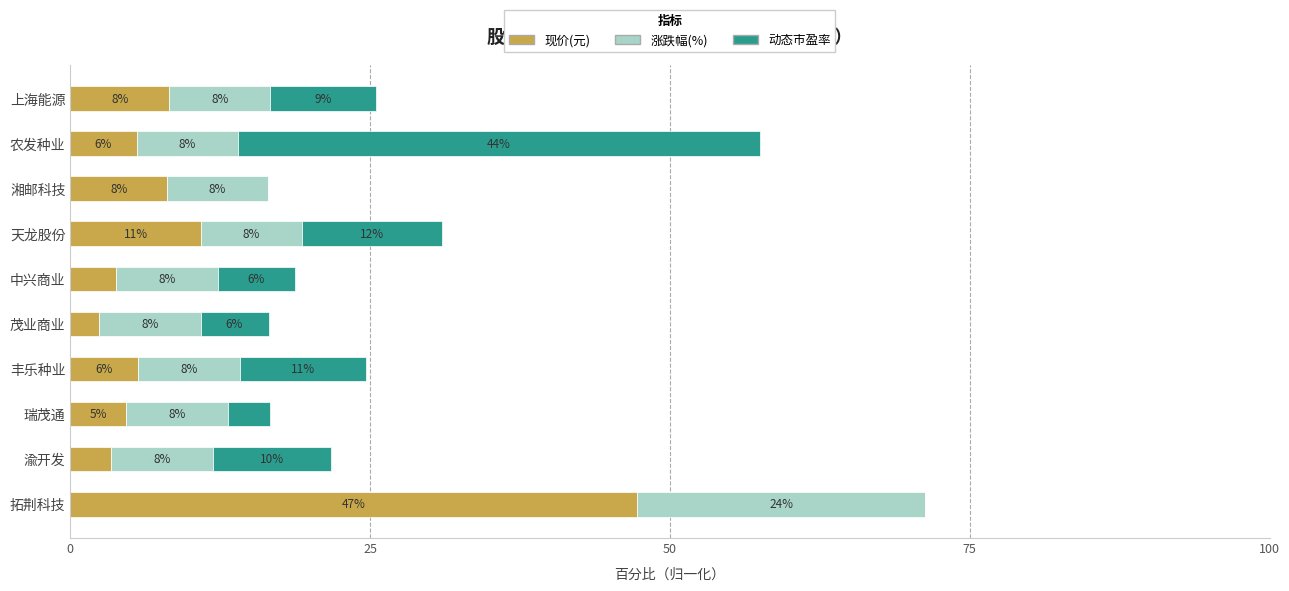

What are all the series names shown in the legend?

现价(元), 涨跌幅(%), 动态市盈率